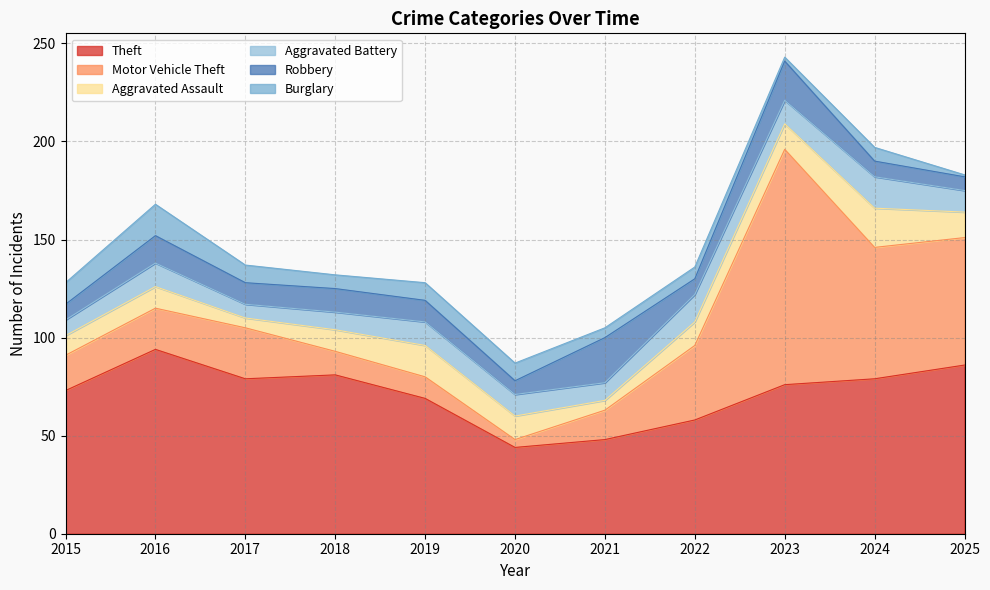

How many data points in Robbery are less than 11?

5